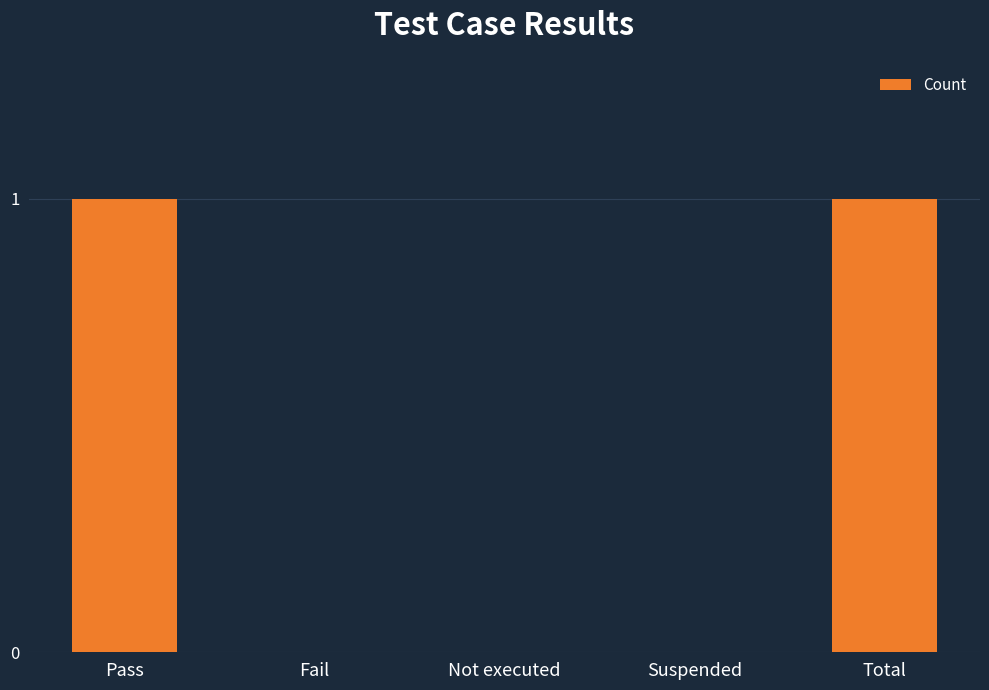

What is the sum of all values?

2